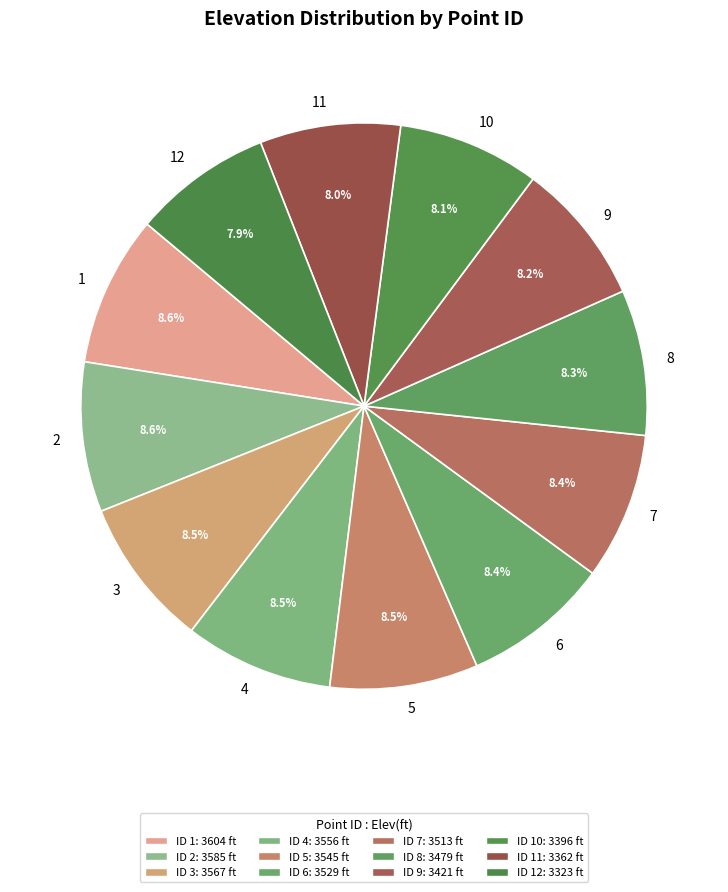

To the nearest percent, what portion does 7 represent?

8%